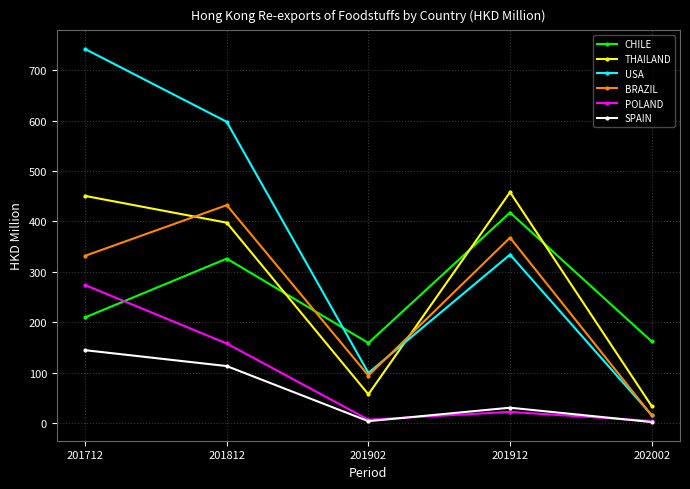

At how many categories does at least one series exceed 20?

5